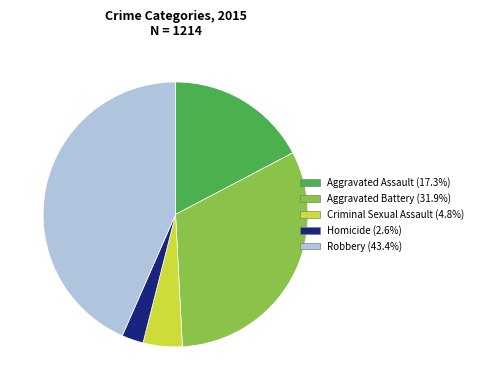

Combined, do Aggravated Battery and Criminal Sexual Assault account for over 50%?

No